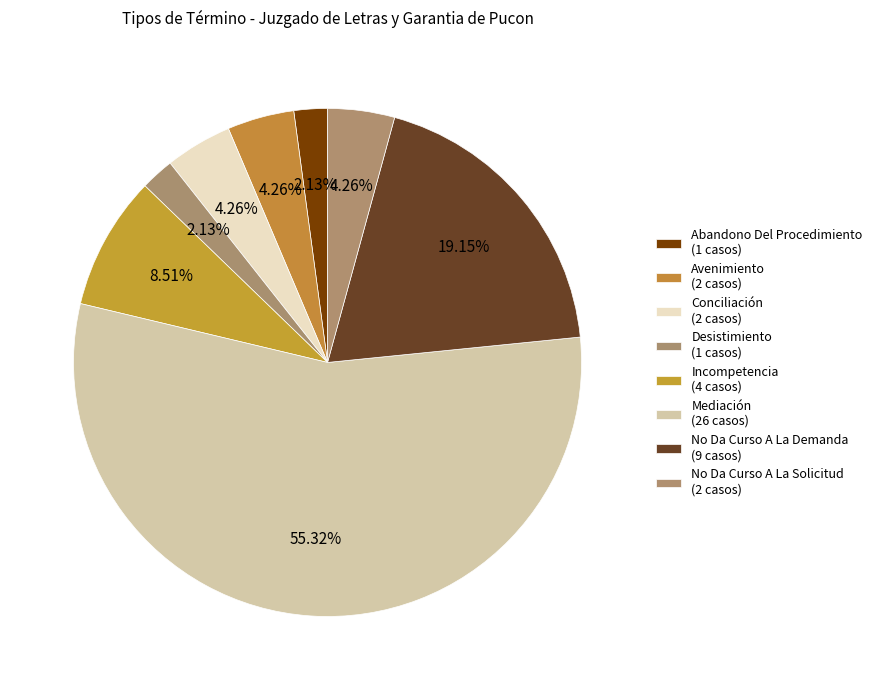

Does No Da Curso A La Solicitud account for over 50% of the chart?

No